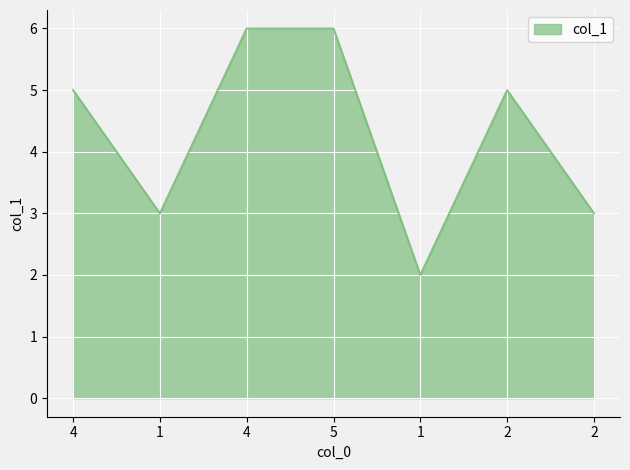

Read the value at 2.

5